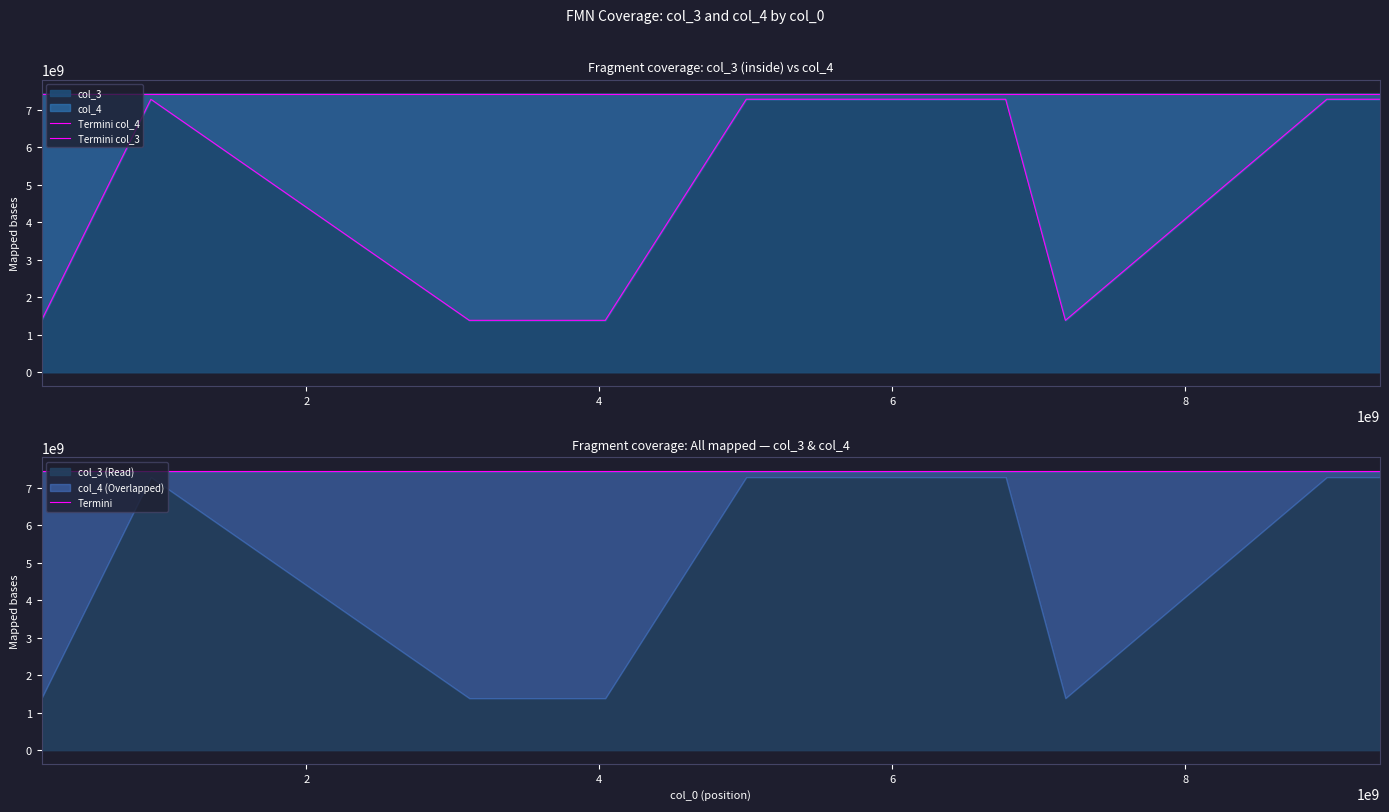

What is the label of the 8th point from the left?

7